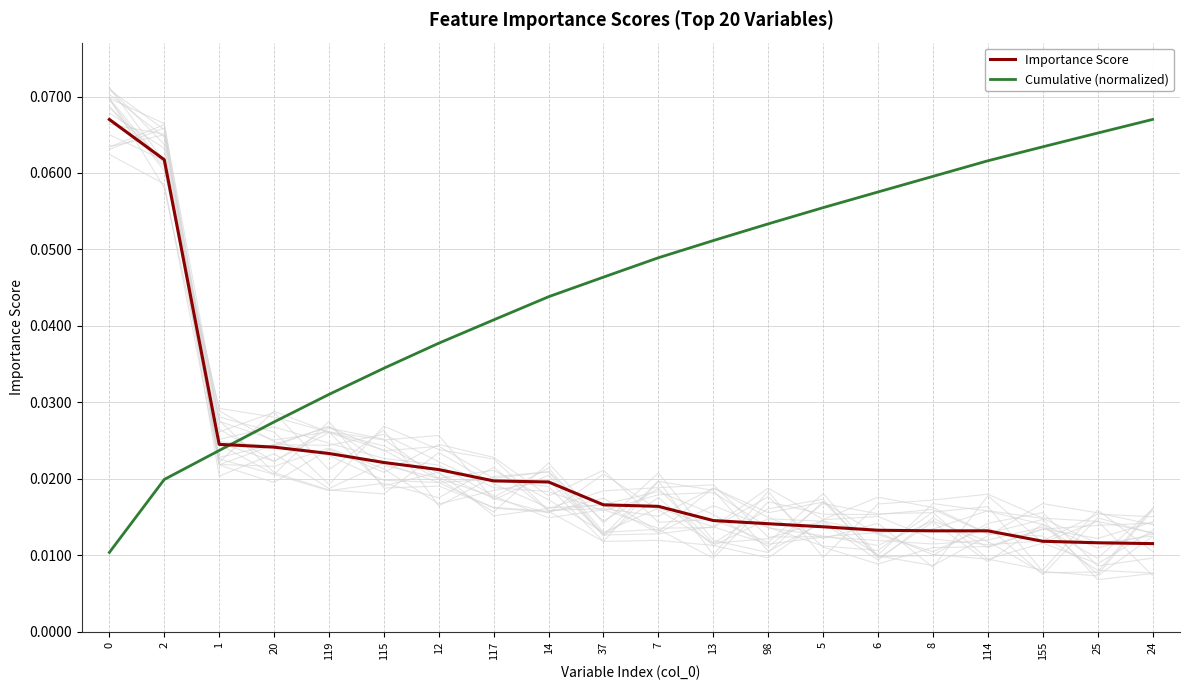

What is the label of the 13th point from the left?

98